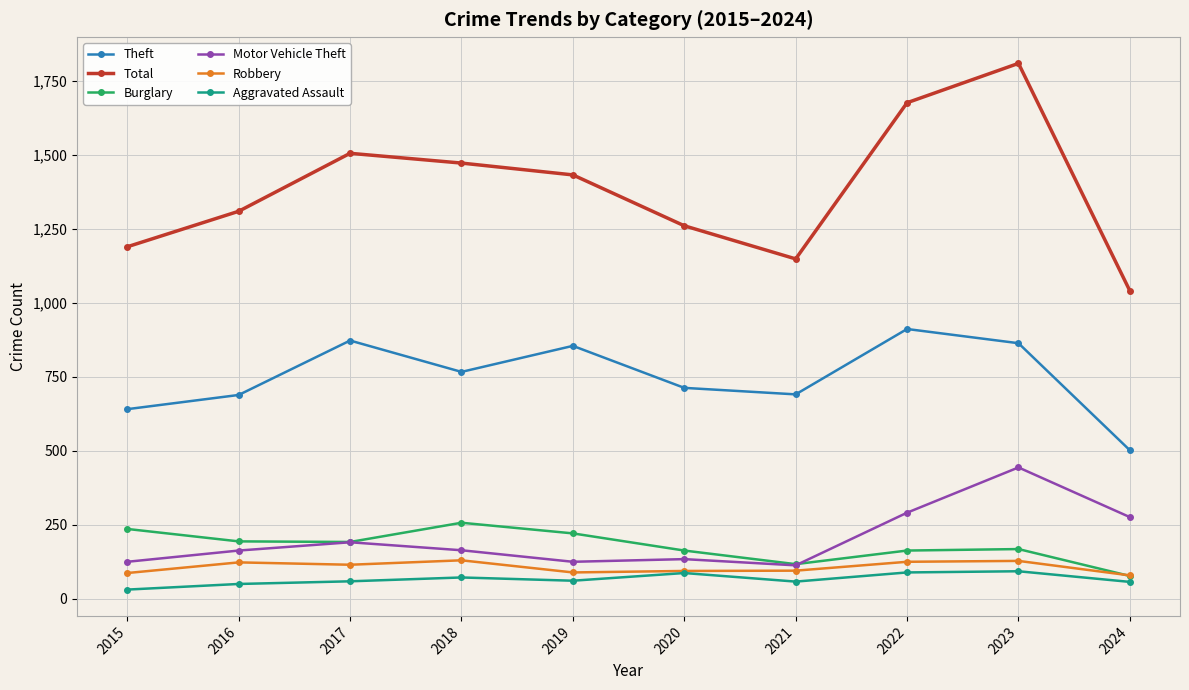

How many series are shown in this chart?

6